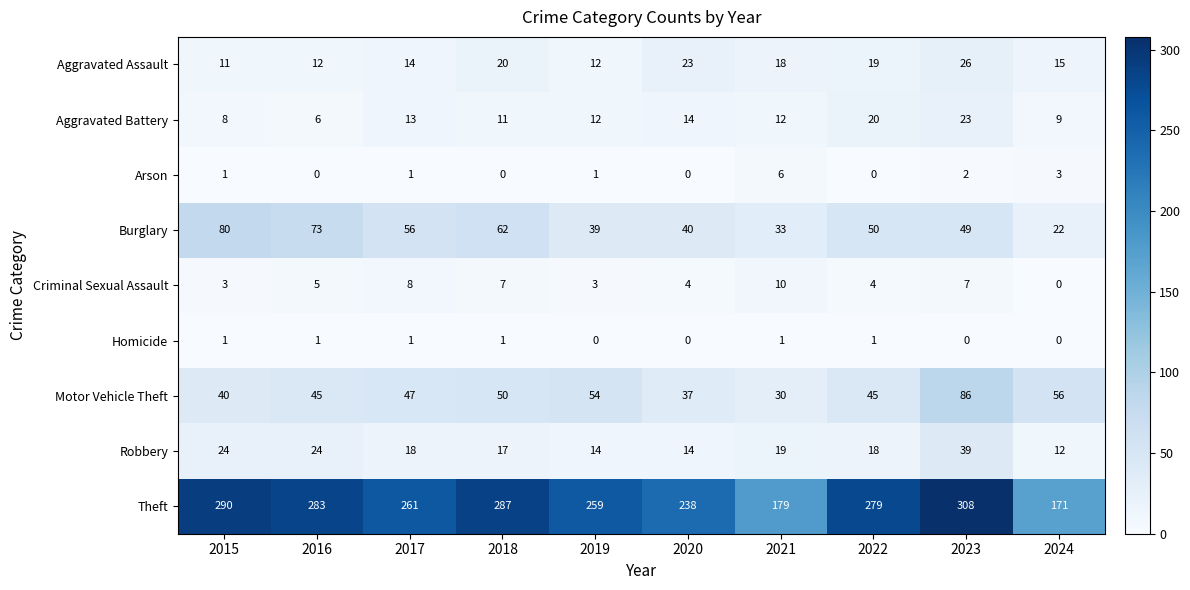

What is the average value of the Criminal Sexual Assault series?

5